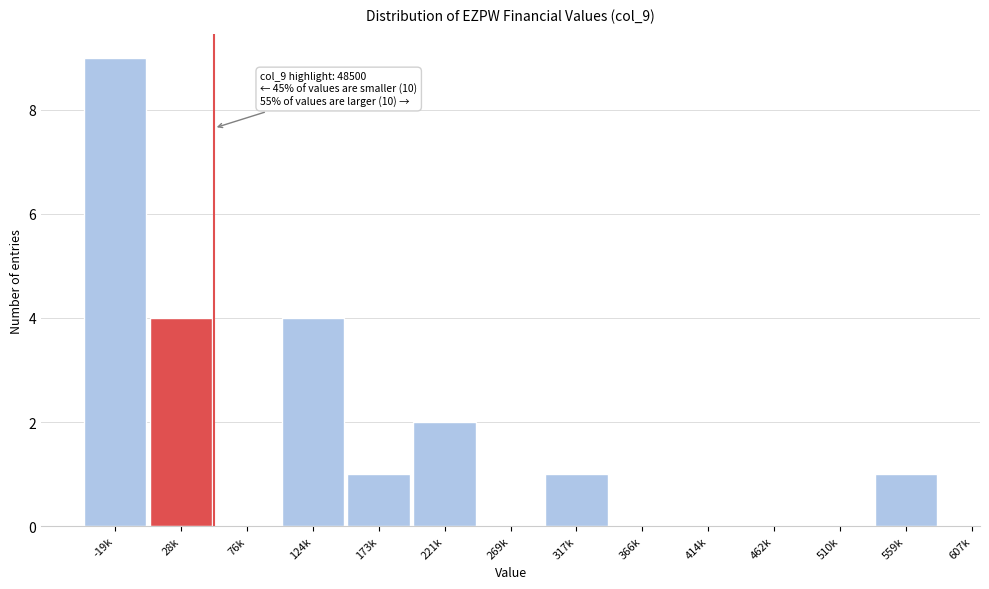

Reading right to left, transcribe all the data shown in this chart.

559k=1	510k=0	462k=0	414k=0	366k=0	317k=1	269k=0	221k=2	173k=1	124k=4	76k=0	28k=4	-19k=9